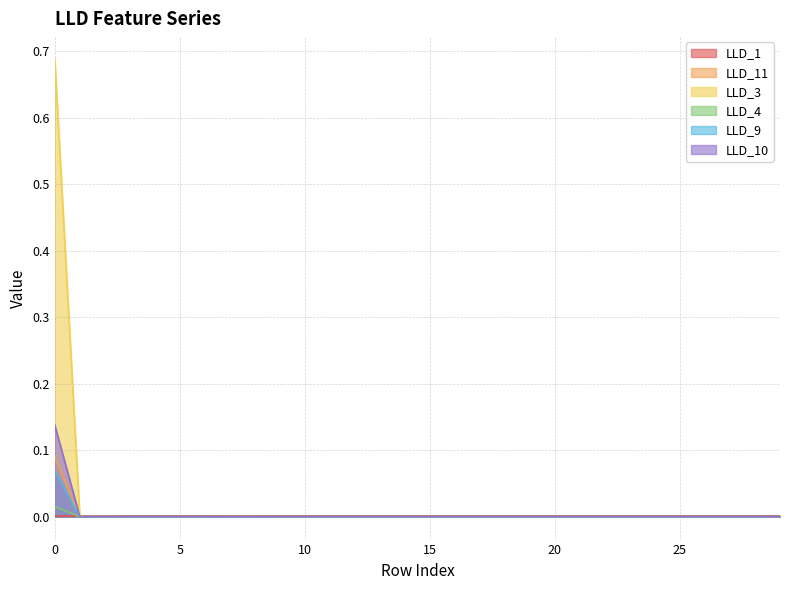

Does the chart display data point markers on the line(s)?

No